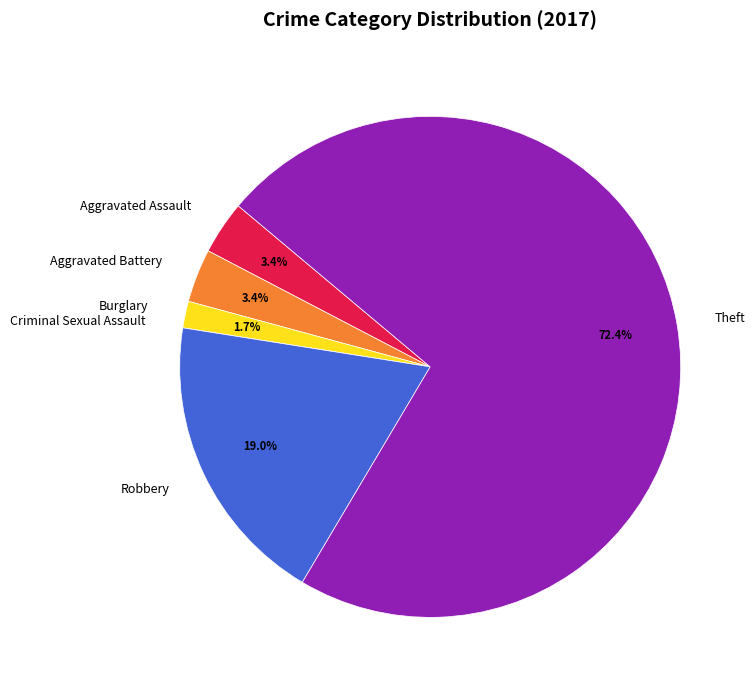

What percentage is the Robbery slice, to the nearest percent?

19%